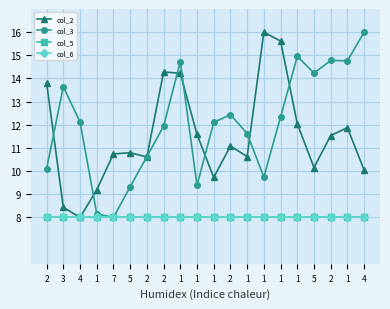

What is the sum of all col_2 values?

230.4